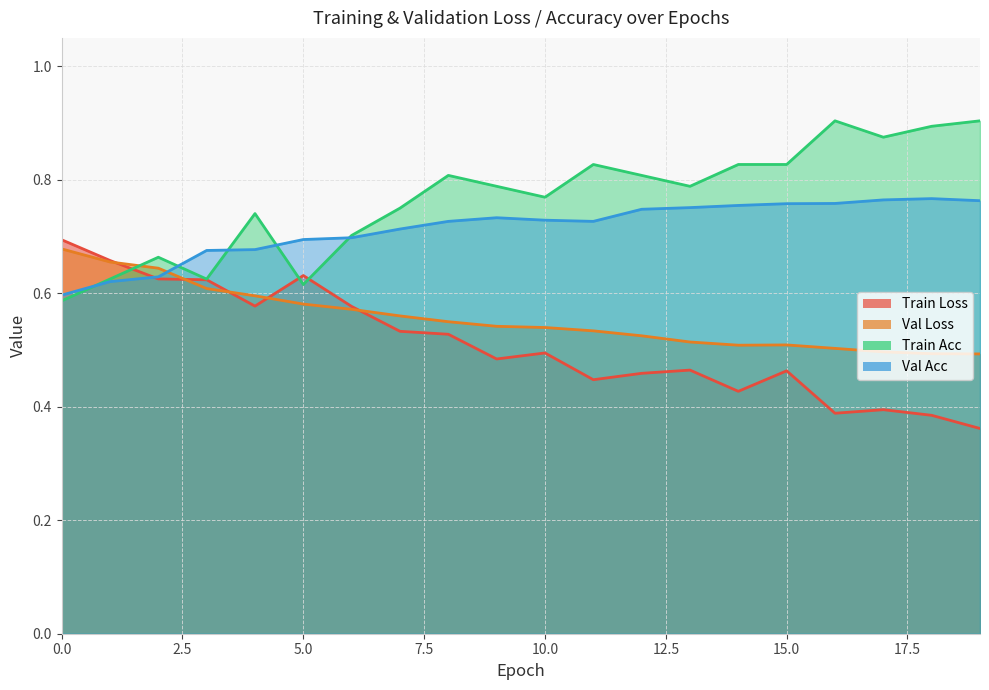

Count the number of data series in this chart.

4